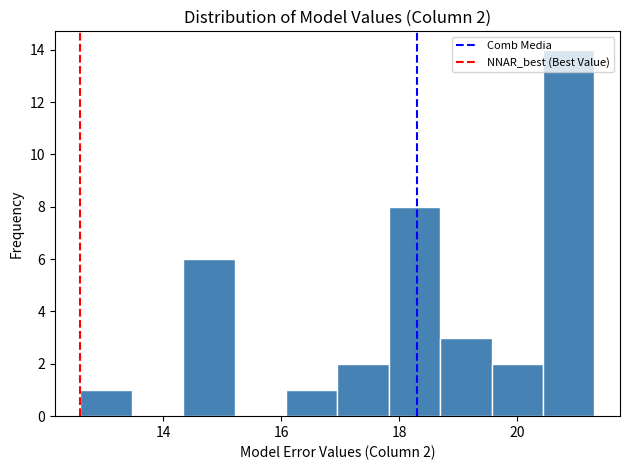

Which range on the x-axis has the tallest bar?

20.4 to 21.4